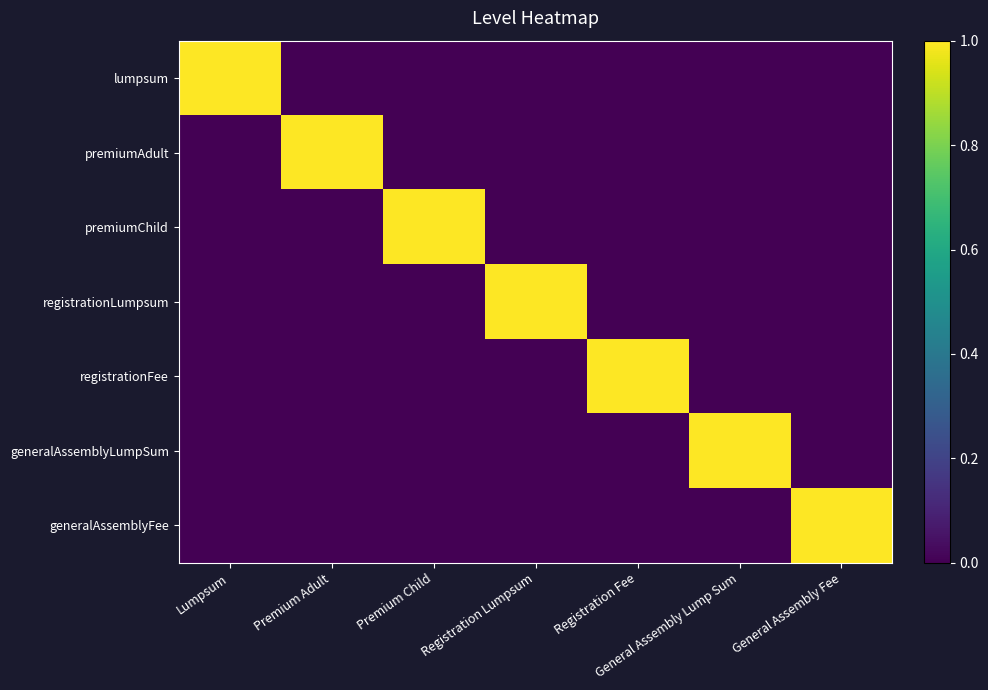

What is the total value across all series at General Assembly Lump Sum?

1